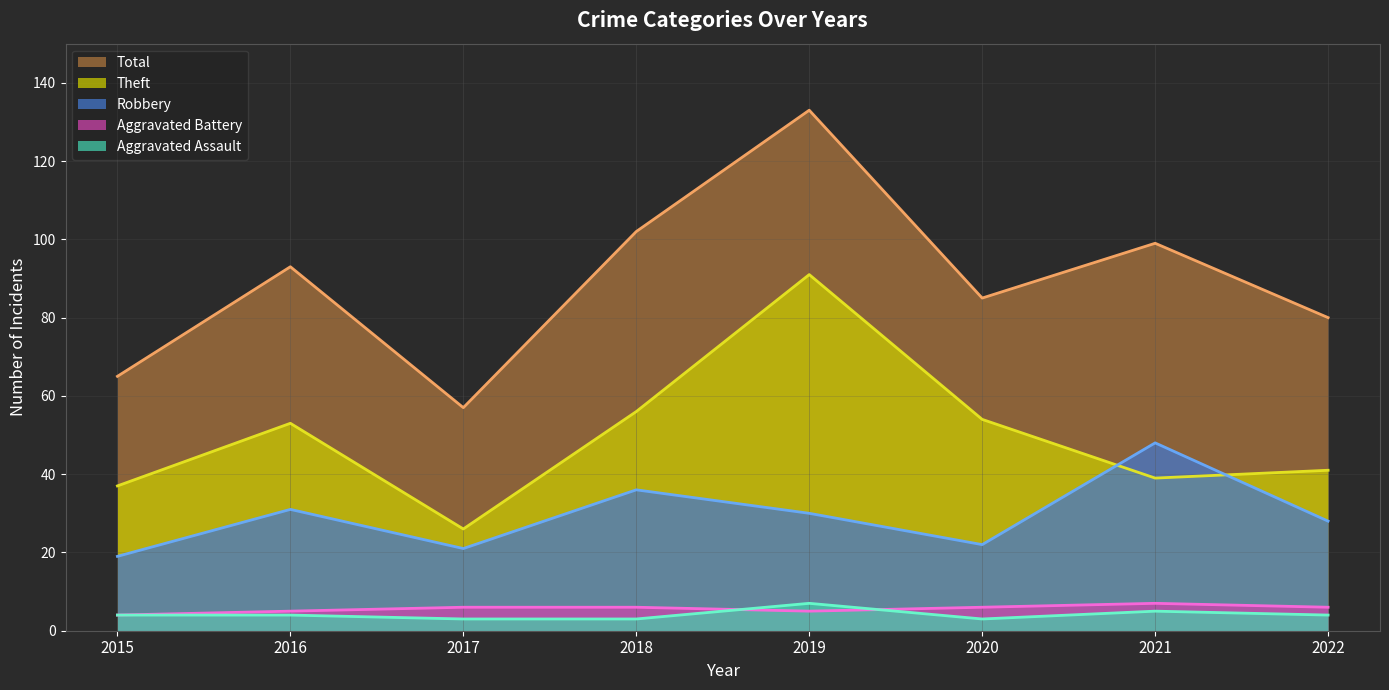

True or false: Theft (line) has a value of 53 at 2016.

True